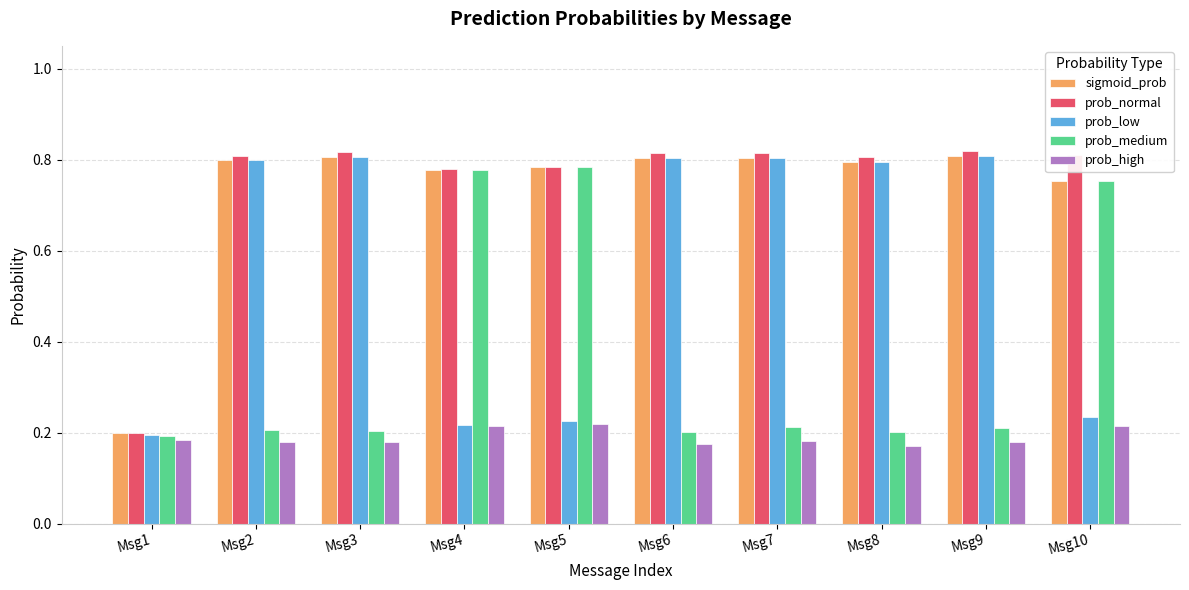

What is the total value across all series at Msg9?

2.8